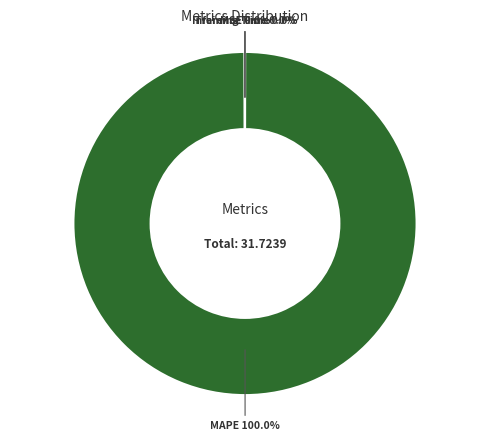

Which category has the biggest portion of the pie?

MAPE